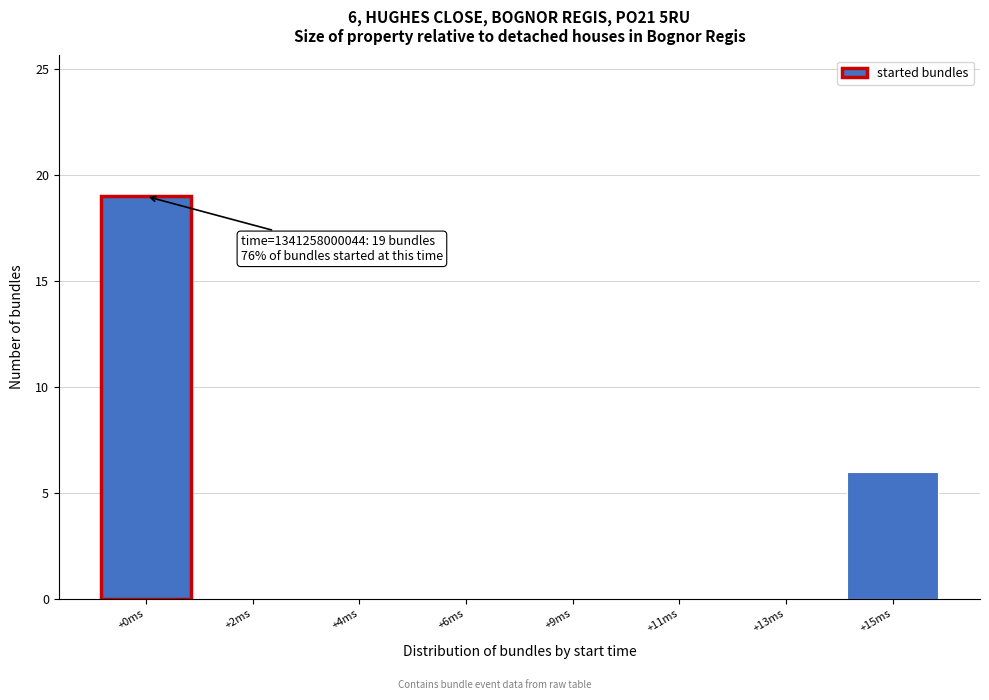

Reading right to left, what are all the values shown in this chart?

+15ms=6	+13ms=0	+11ms=0	+9ms=0	+6ms=0	+4ms=0	+2ms=0	+0ms=19